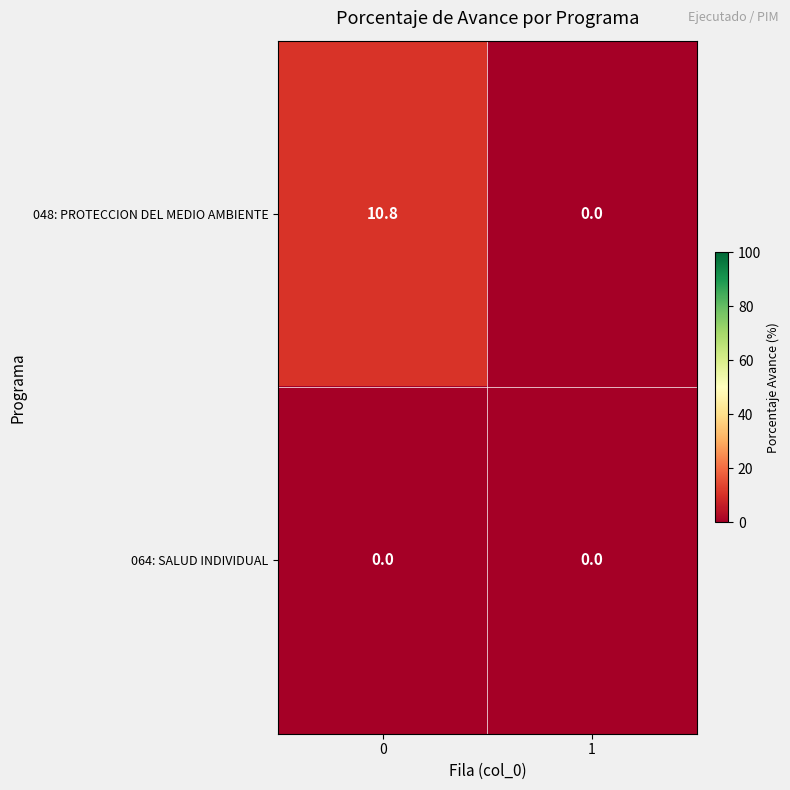

Which series has the largest total across all categories?

048: PROTECCION DEL MEDIO AMBIENTE